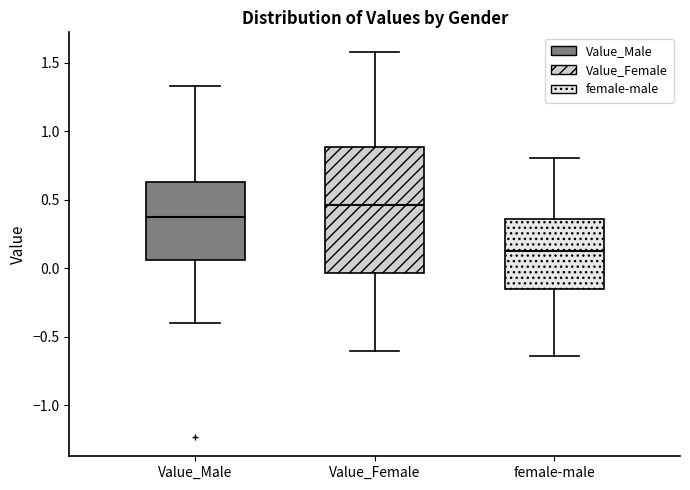

Reading left to right, transcribe this box plot: for each box, give where its median line is, the range the box spans, and where its two whiskers end, as read against the y-axis. The values are not printed on the chart, so give them approximately, as read against the axis.

Value_Male: median 0.35, box 0.05 to 0.65, whiskers -0.40 to 1.35
Value_Female: median 0.45, box -0.05 to 0.90, whiskers -0.60 to 1.60
female-male: median 0.15, box -0.15 to 0.35, whiskers -0.65 to 0.80